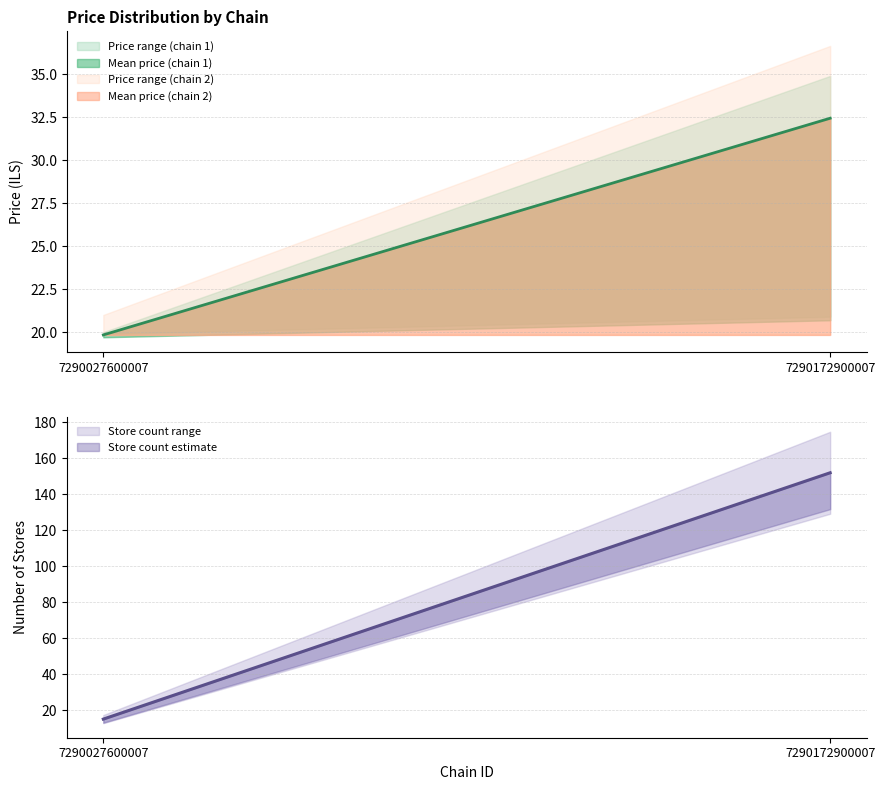

Is it true that store_count equals 15.0 at 7290027600007?

True